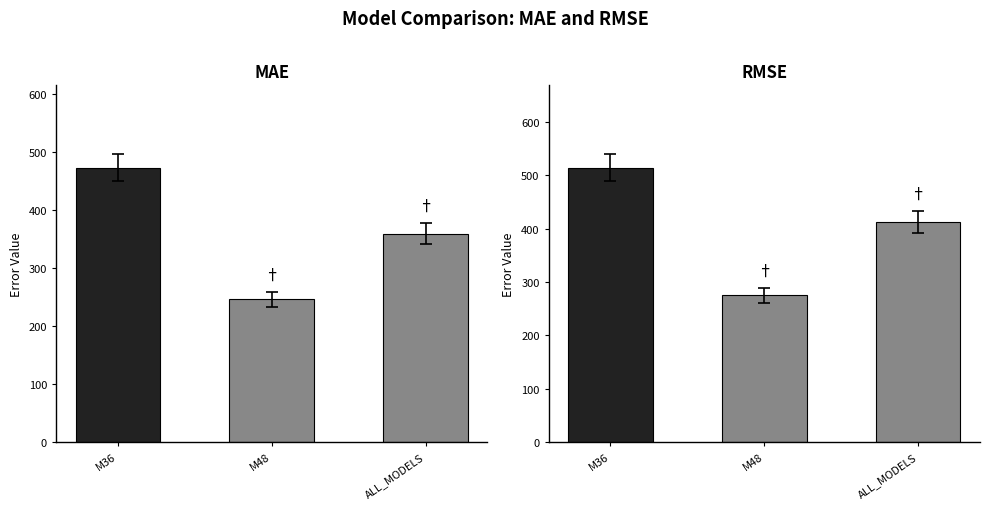

Reading right to left, transcribe all the data shown in this chart.

MAE: ALL_MODELS=359.3	M48=246.0	M36=472.6
RMSE: ALL_MODELS=412.3	M48=275.3	M36=514.0